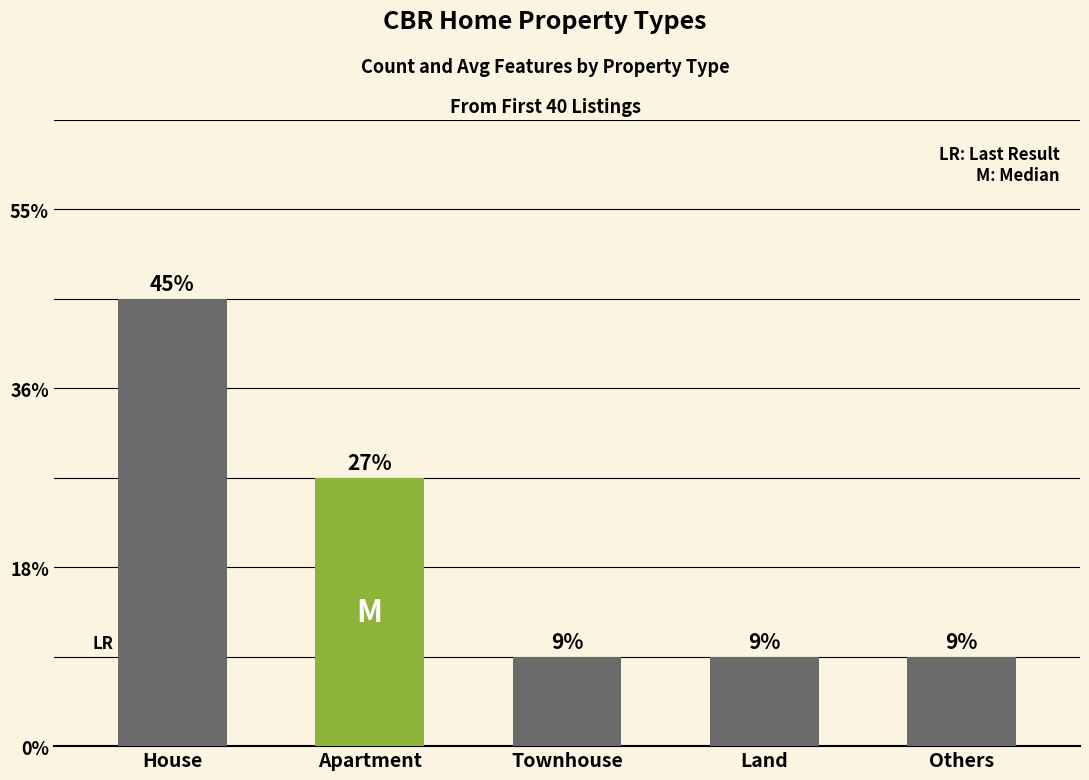

At which category does the chart reach its peak across all series?

House